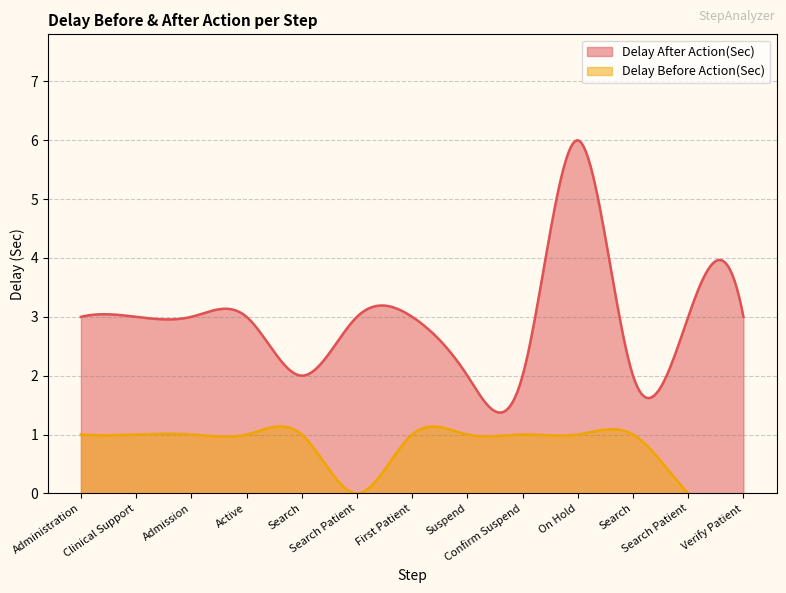

Is it true that Delay Before Action(Sec) equals 0 at Admission?

False